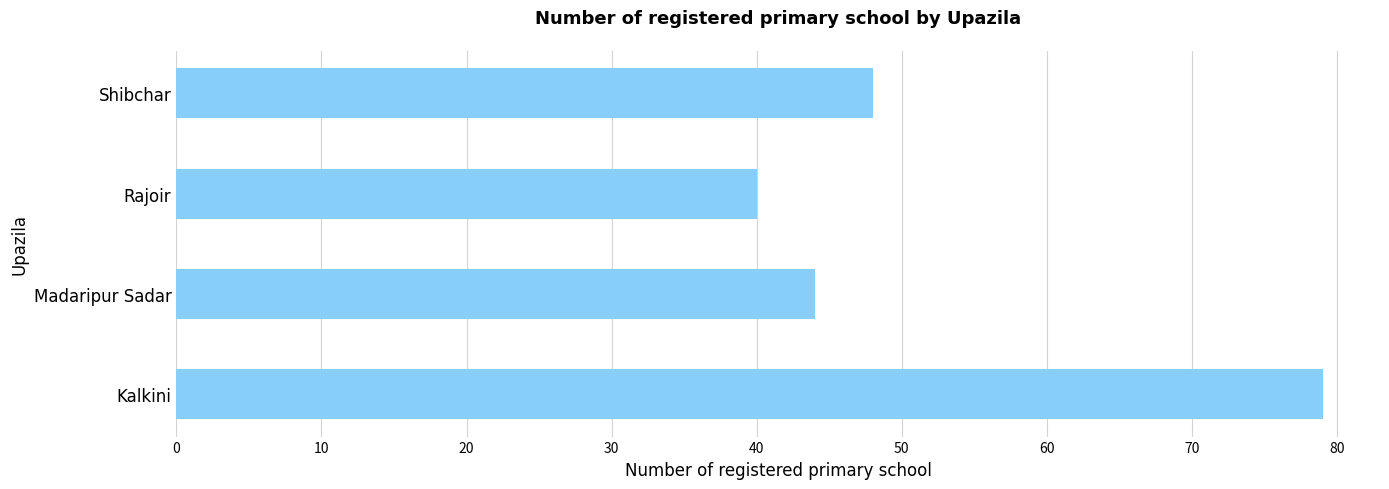

What is the change in value from Rajoir to Shibchar?

+8